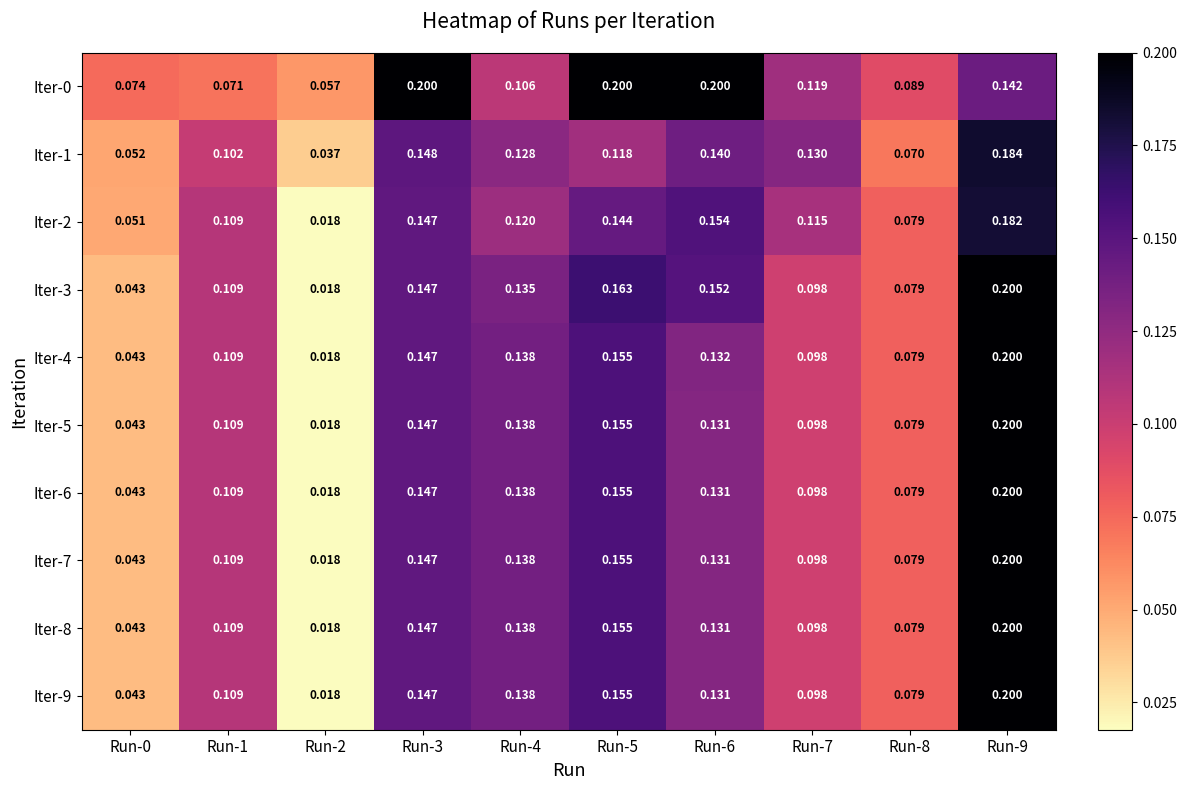

List the series in order of their peak value, lowest first.

Iter-2, Iter-1, Iter-0, Iter-3, Iter-4, Iter-5, Iter-6, Iter-7, Iter-8, Iter-9